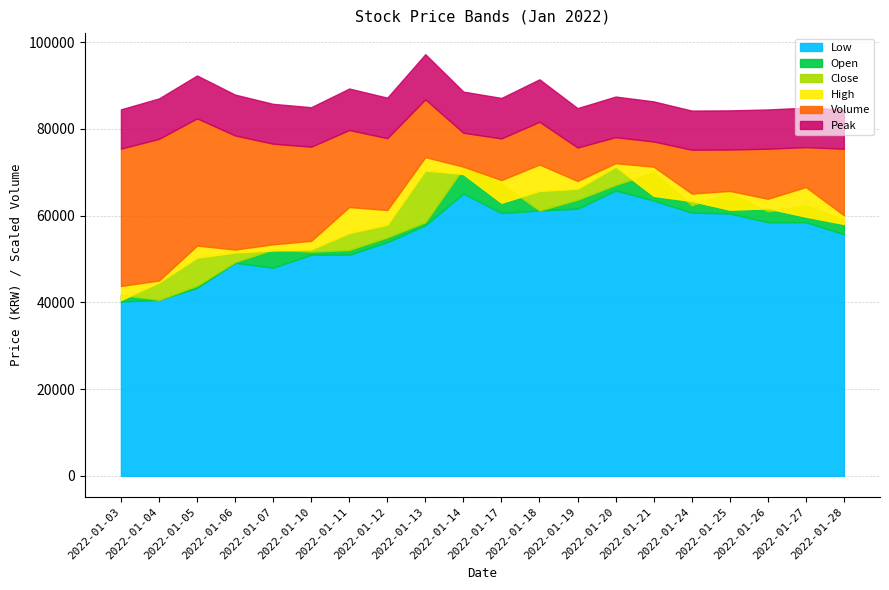

What is the average value of the Open series?

57770